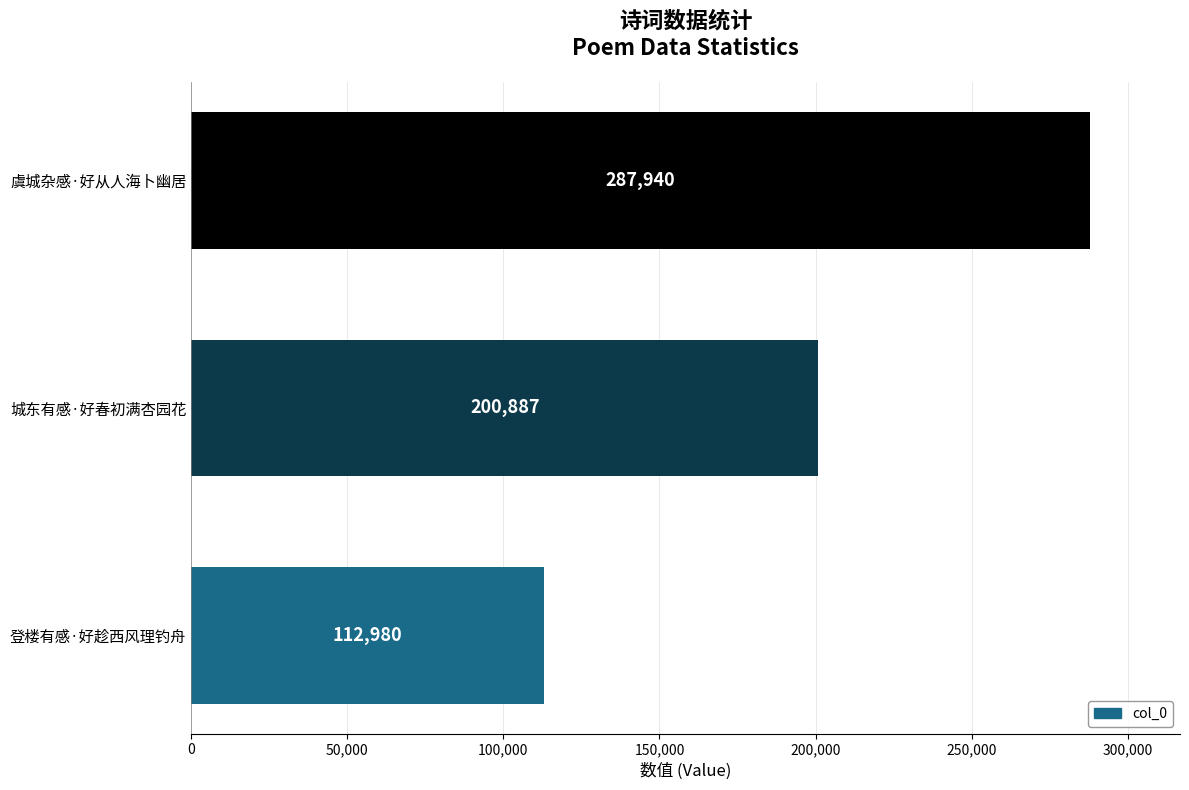

Which category has the highest value across all series?

虞城杂感·好从人海卜幽居